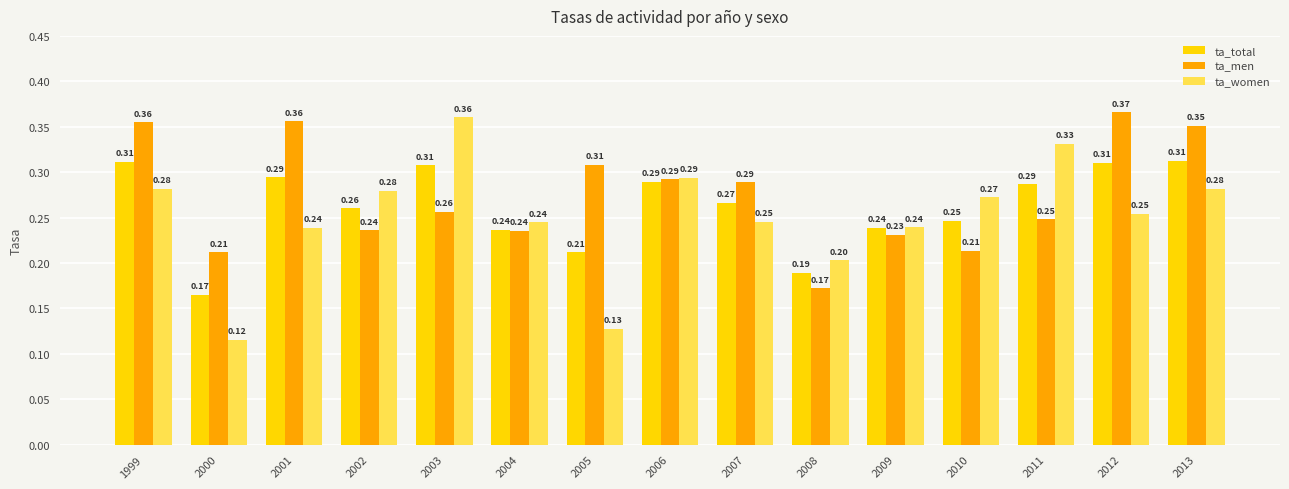

Which series has the largest total across all categories?

ta_men